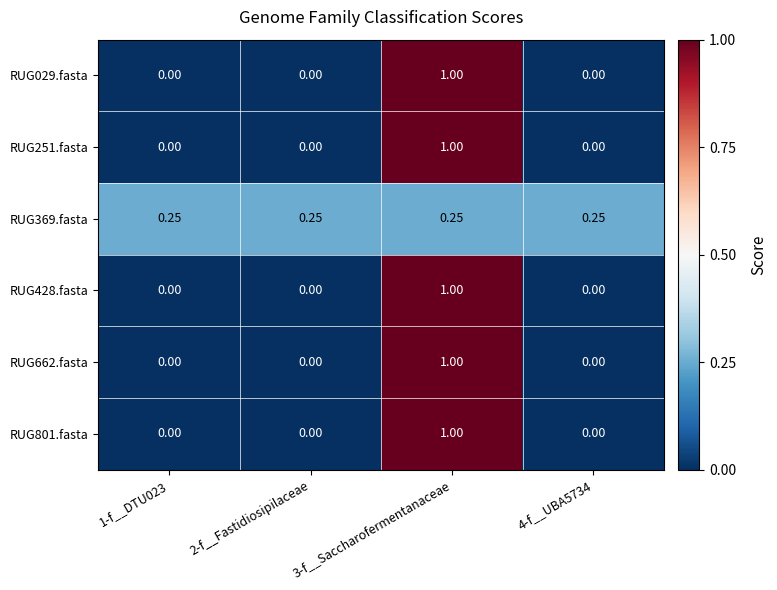

Is the value of RUG369.fasta at 3-f__Saccharofermentanaceae greater than the value of RUG251.fasta at 2-f__Fastidiosipilaceae?

Yes